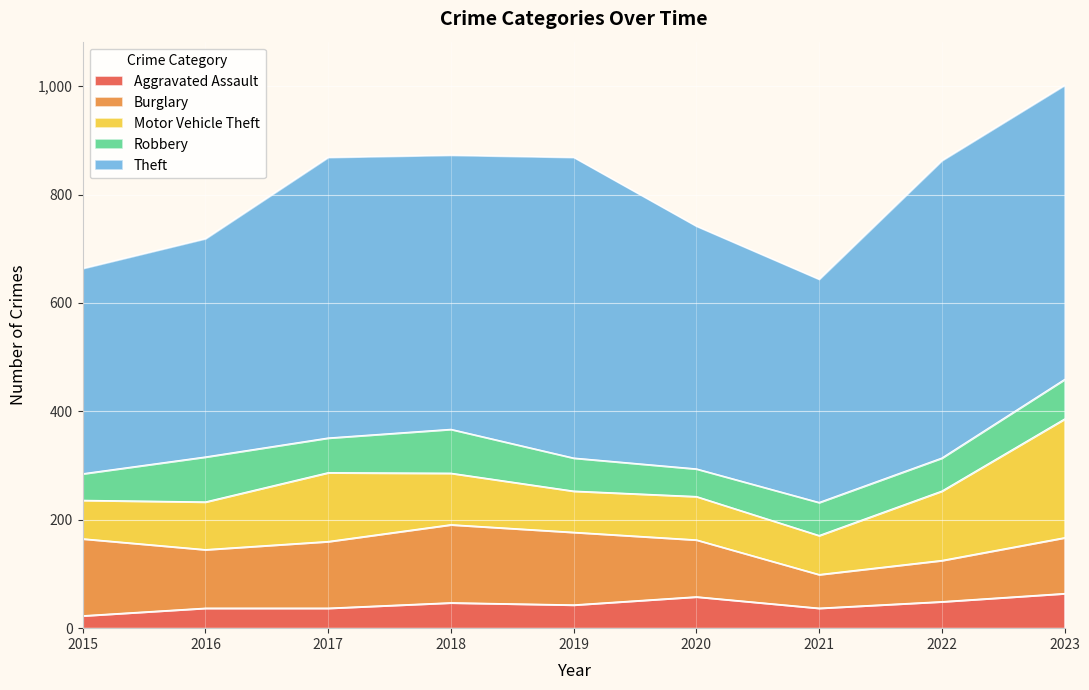

Does the chart display data point markers on the line(s)?

No